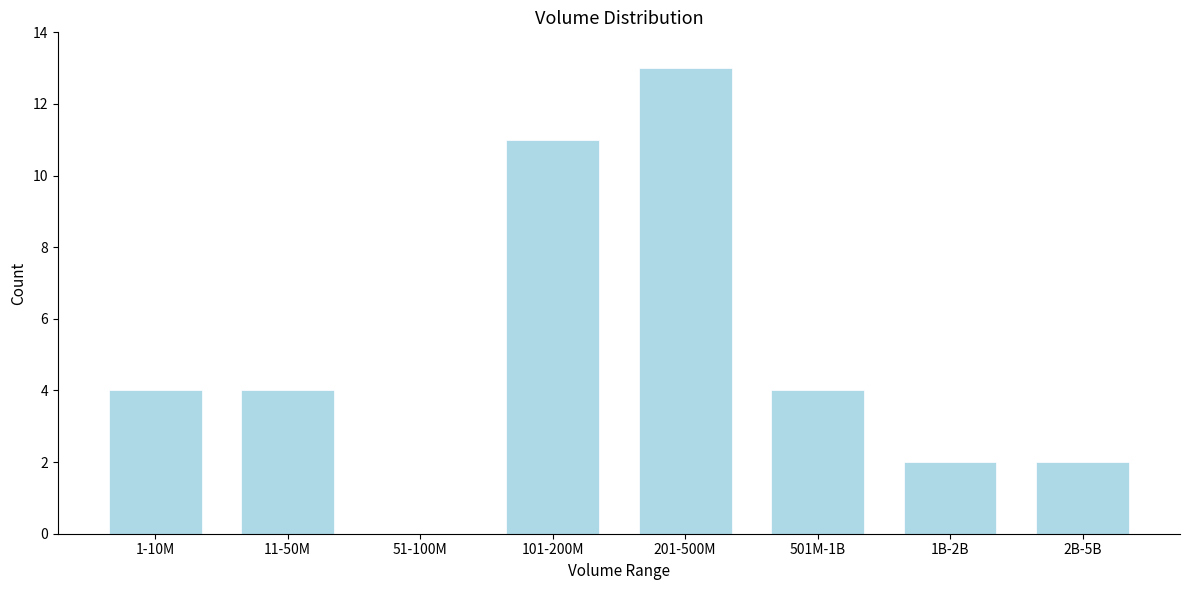

Reading left to right, what are all the values shown in this chart?

1-10M=4	11-50M=4	51-100M=0	101-200M=11	201-500M=13	501M-1B=4	1B-2B=2	2B-5B=2